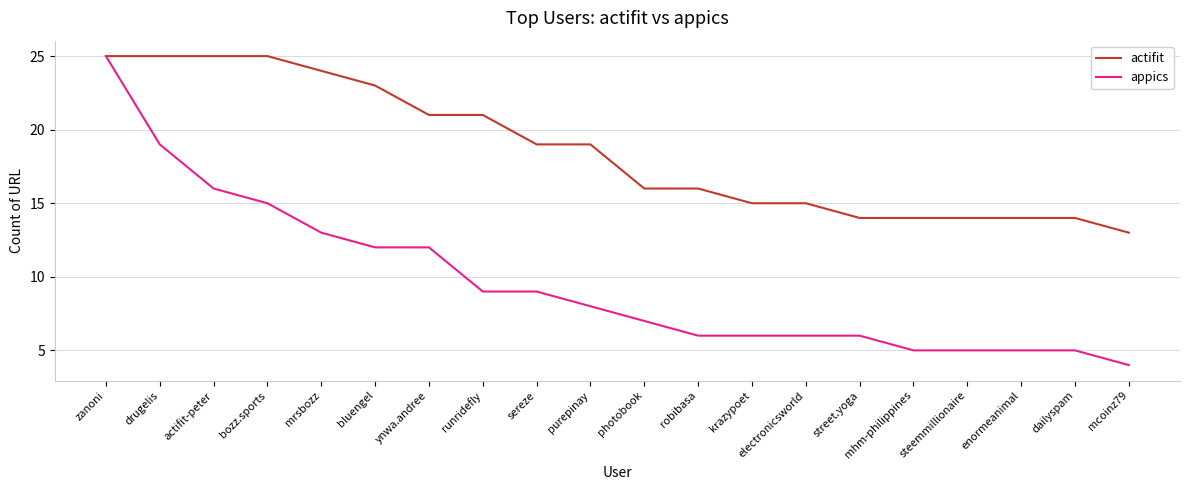

What is the difference between the maximum and minimum values in the appics series?

21